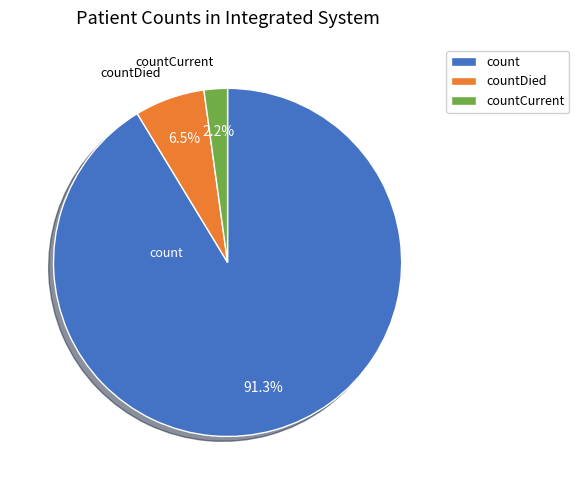

Is countDied the majority of the pie?

No